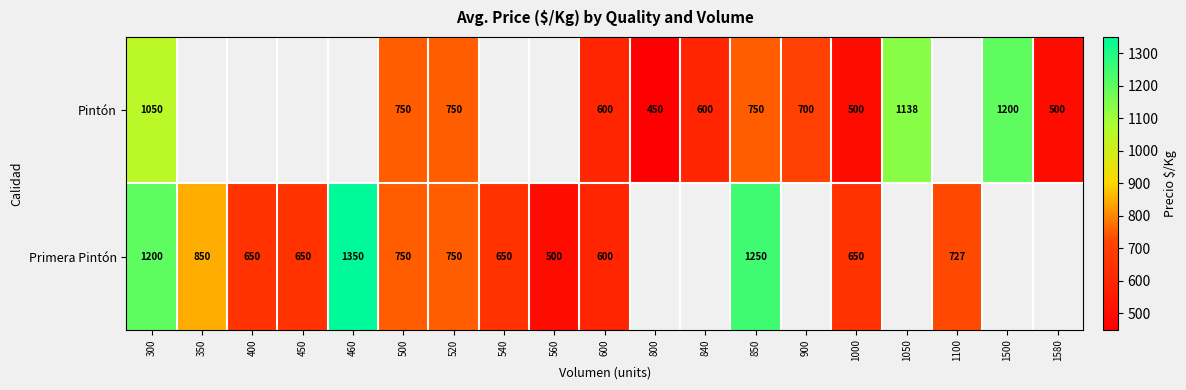

At 300, list the series in order from largest to smallest.

Primera Pintón, Pintón